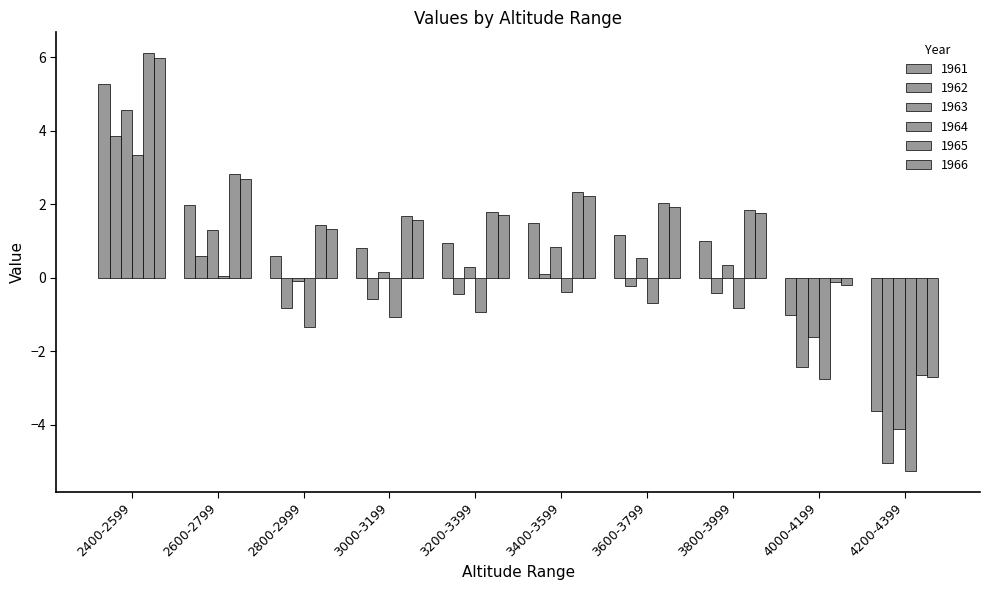

Between 3200-3399 and 3400-3599, which is larger?

3400-3599